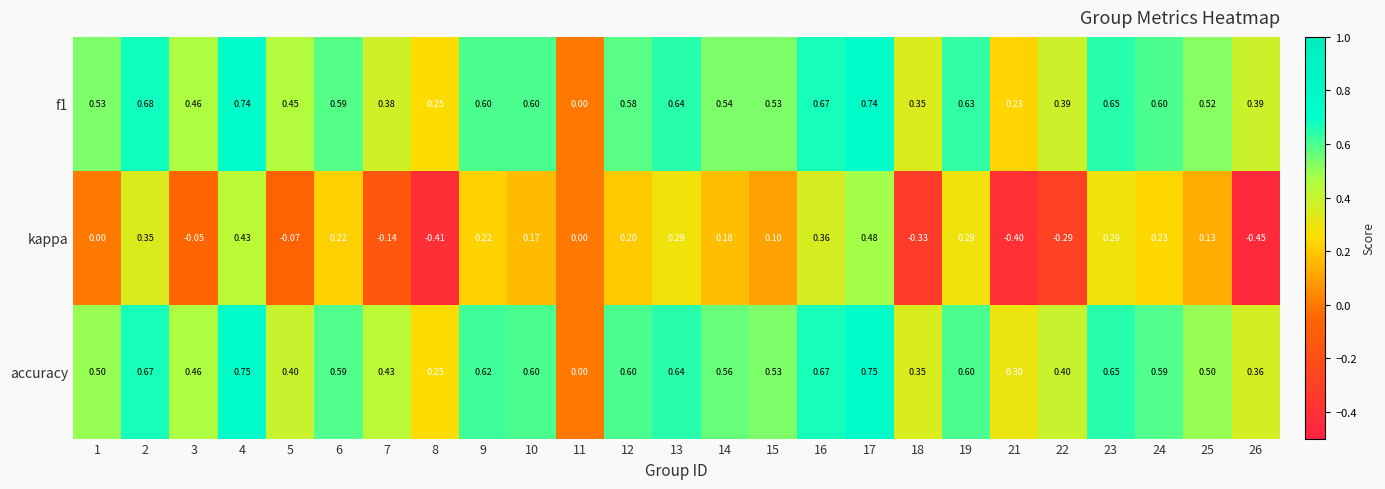

Which series has the largest total across all categories?

accuracy